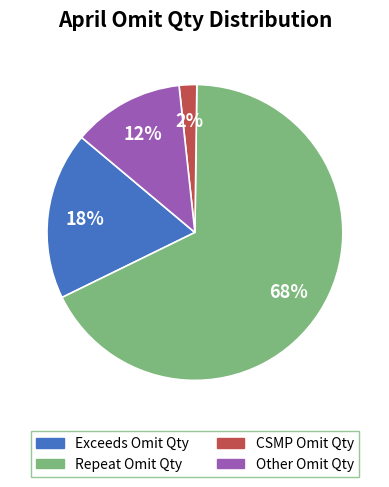

Which slice represents more than half of the pie?

Repeat Omit Qty